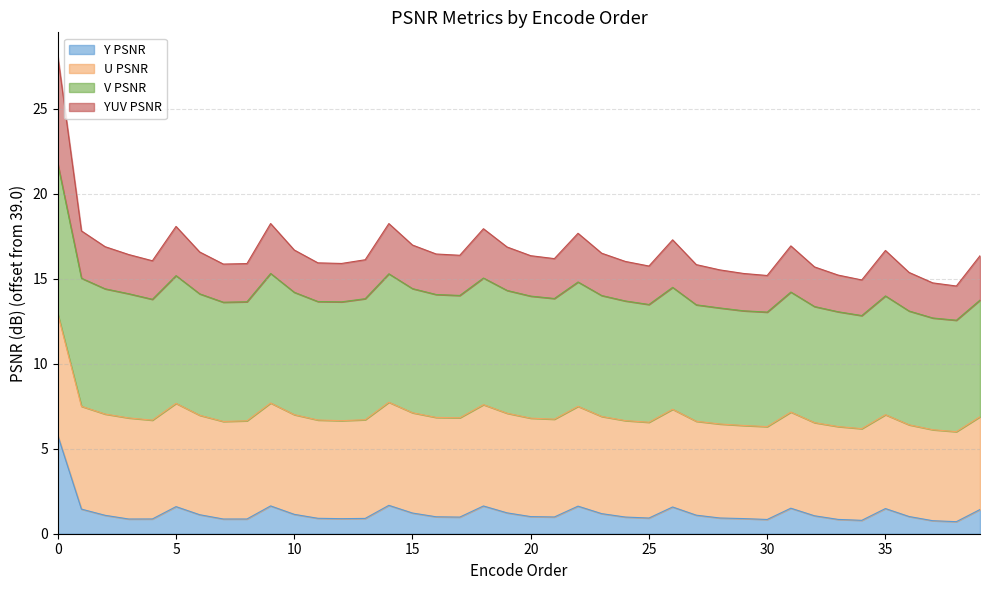

What is the highest value of the Y PSNR series?

5.8